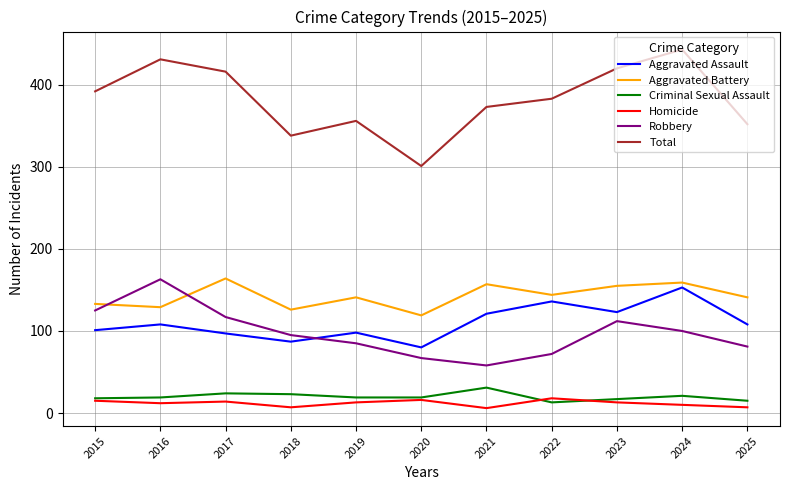

What is the average value of the Homicide series?

12